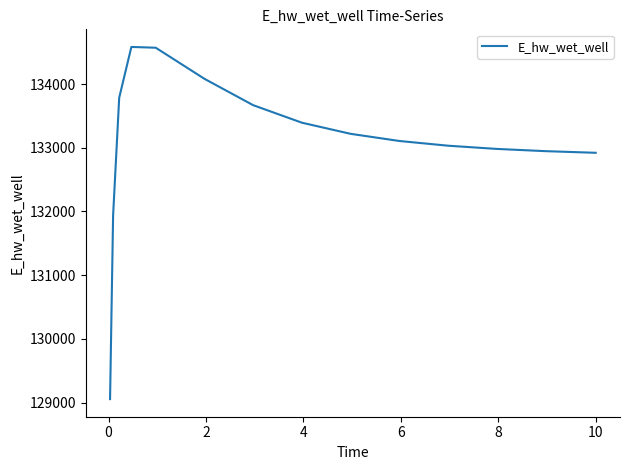

True or false: the data has more than 0 interior local peaks.

True